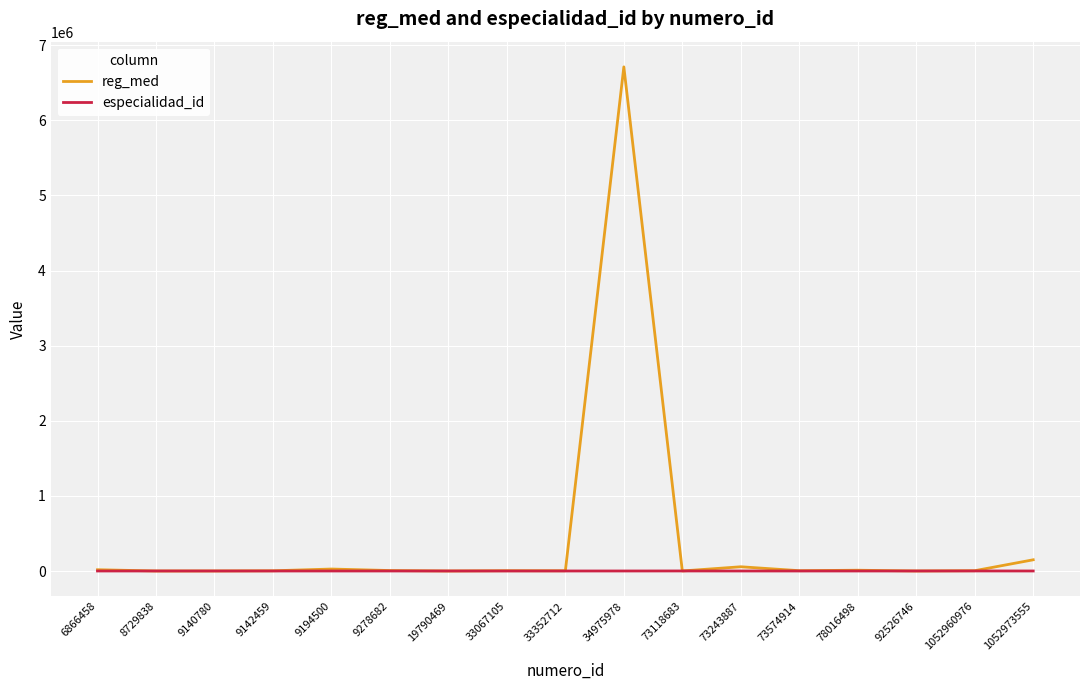

What is the minimum value for reg_med?

172